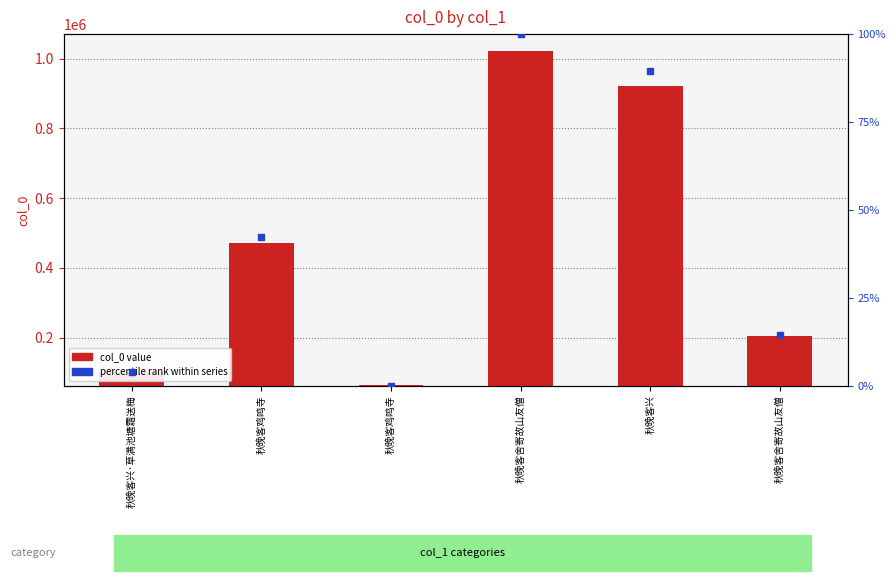

List the labels in order of value, smallest first.

秋晚客鸡鸣寺, 秋晚客兴·草满池塘霜送梅, 秋晚客舍寄故山友僧, 秋晚客鸡鸣寺, 秋晚客兴, 秋晚客舍寄故山友僧